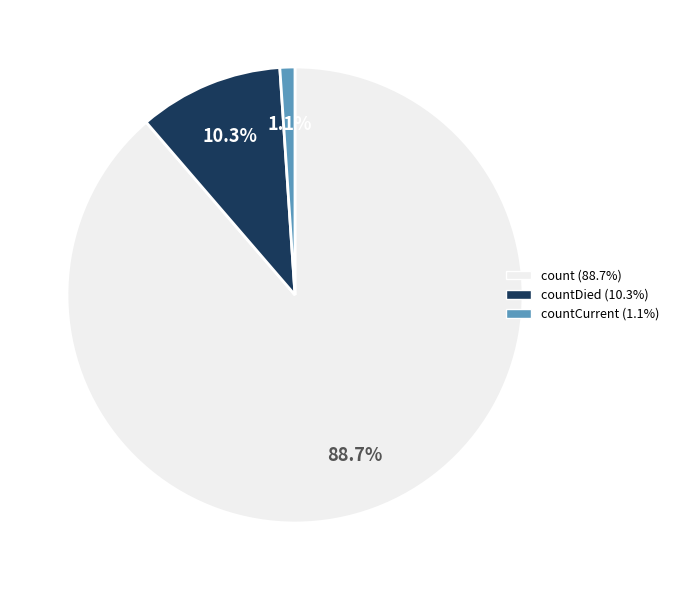

To the nearest percent, what is the average slice percentage?

33%